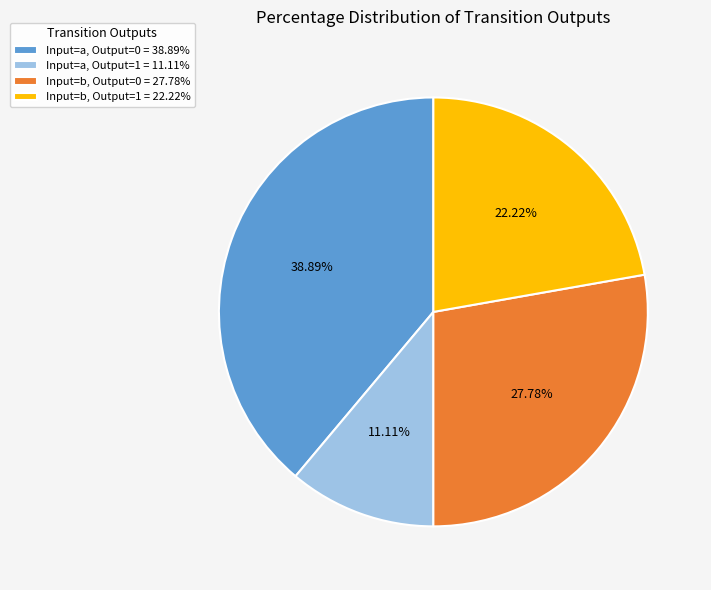

Is Input=a, Output=1 = 11.11% the majority of the pie?

No